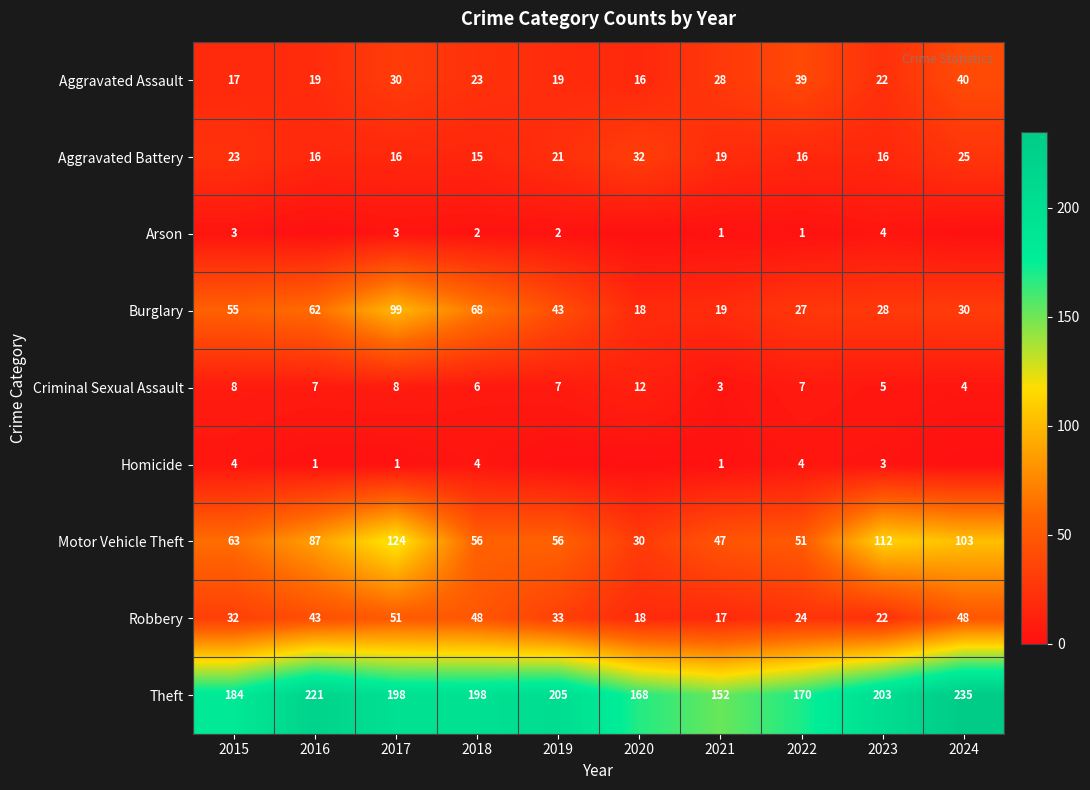

What is the total value across all series at 2018?

420